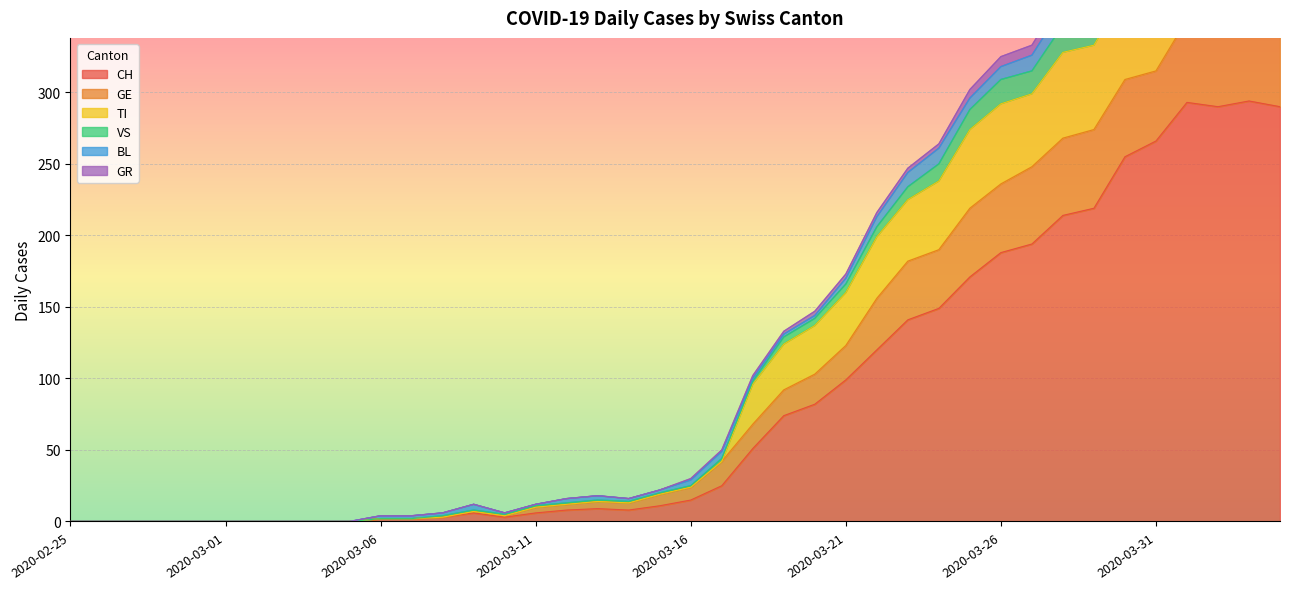

How many values in TI are above zero?

30